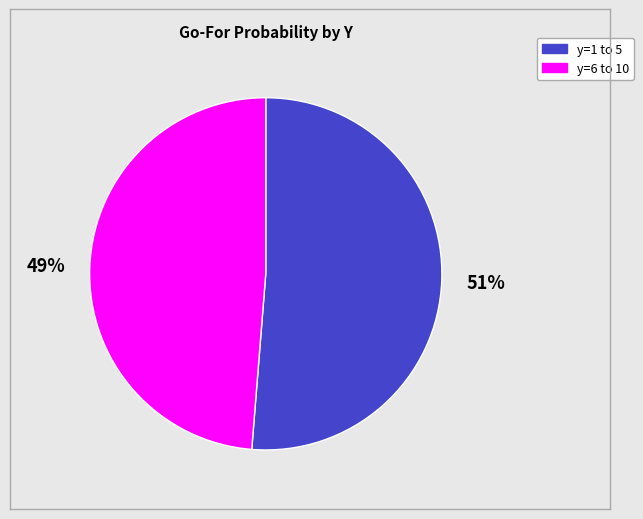

Is there a majority slice in this chart?

Yes